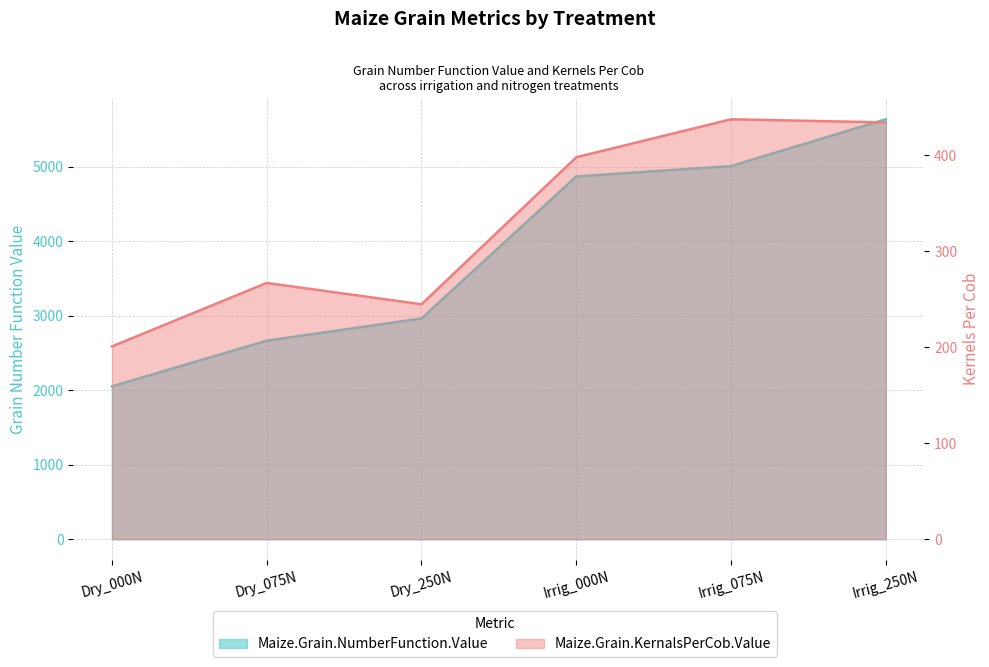

Which series has the largest total across all categories?

Maize.Grain.NumberFunction.Value